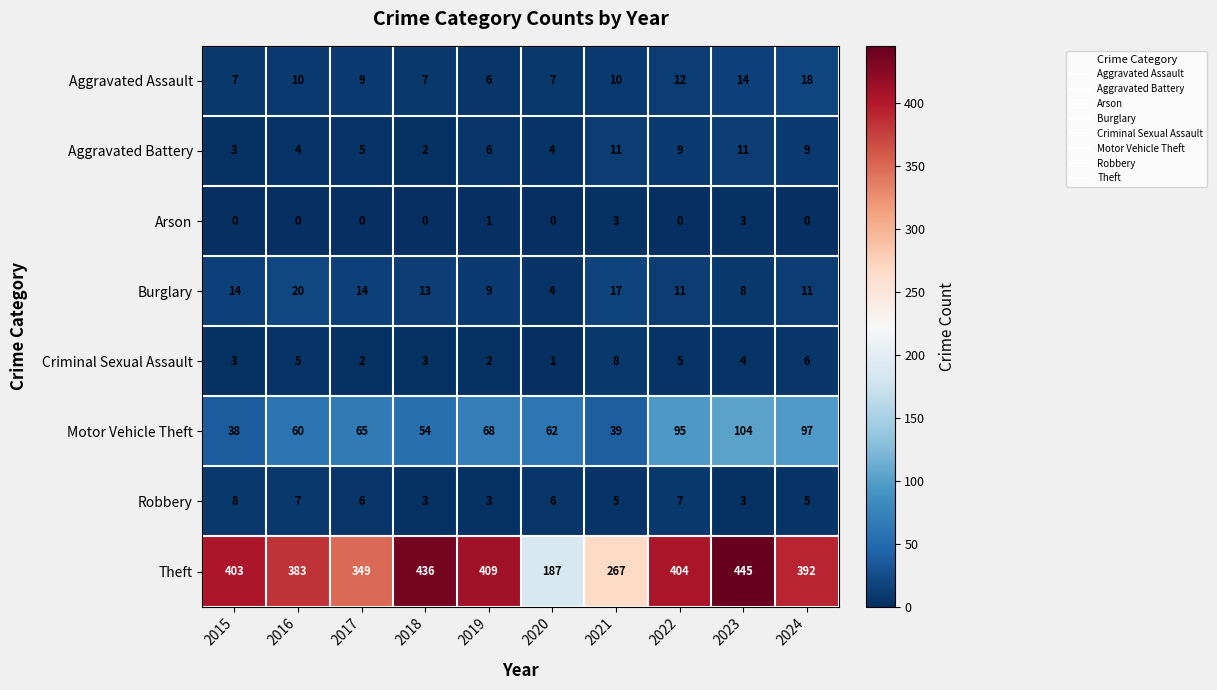

The Burglary series shows 11 at 2022. True or false?

True